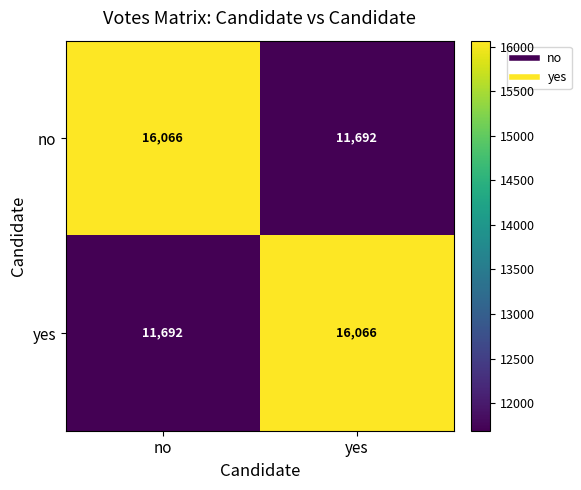

What is the difference between the yes values at yes and no?

4374